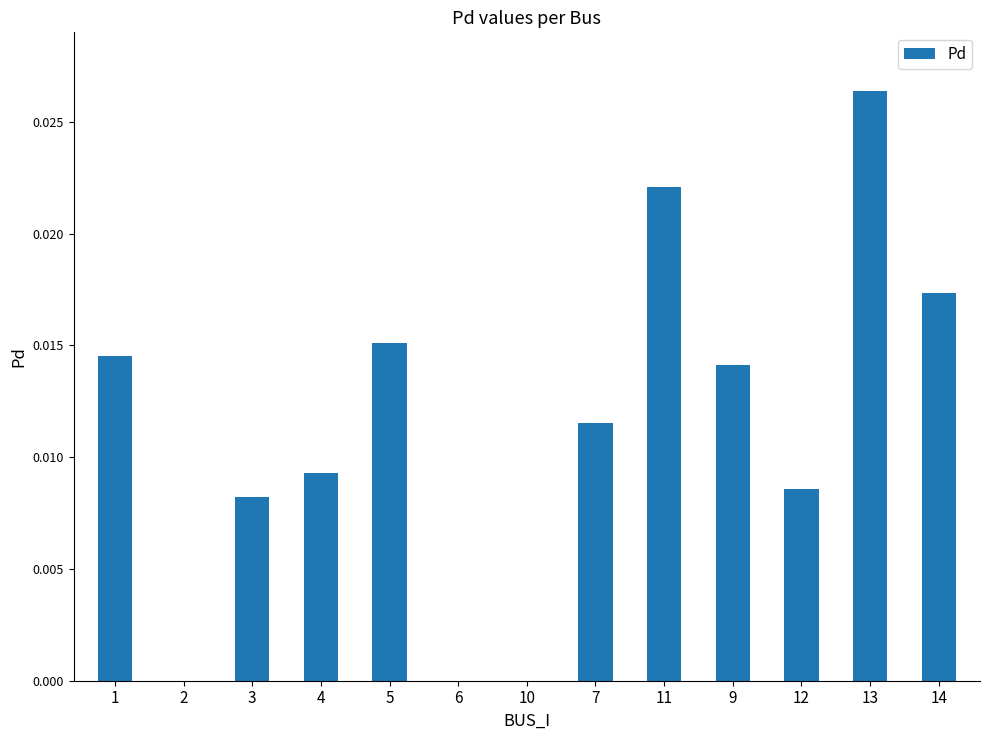

Which has a higher value, 5 or 13?

13